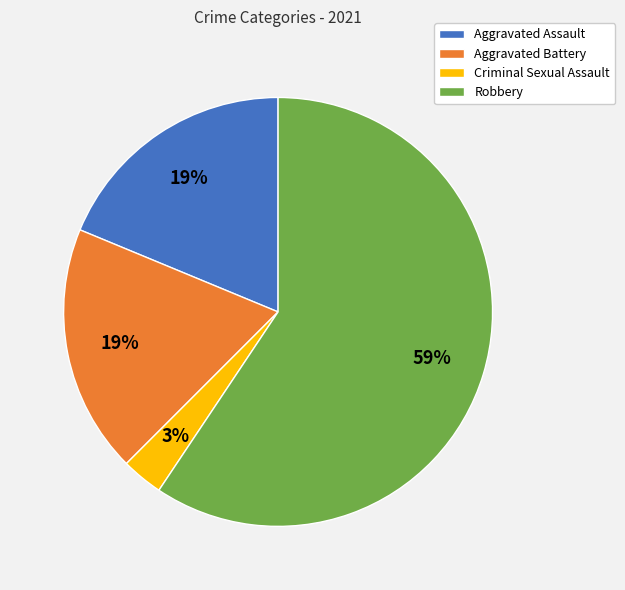

Which category accounts for the majority?

Robbery